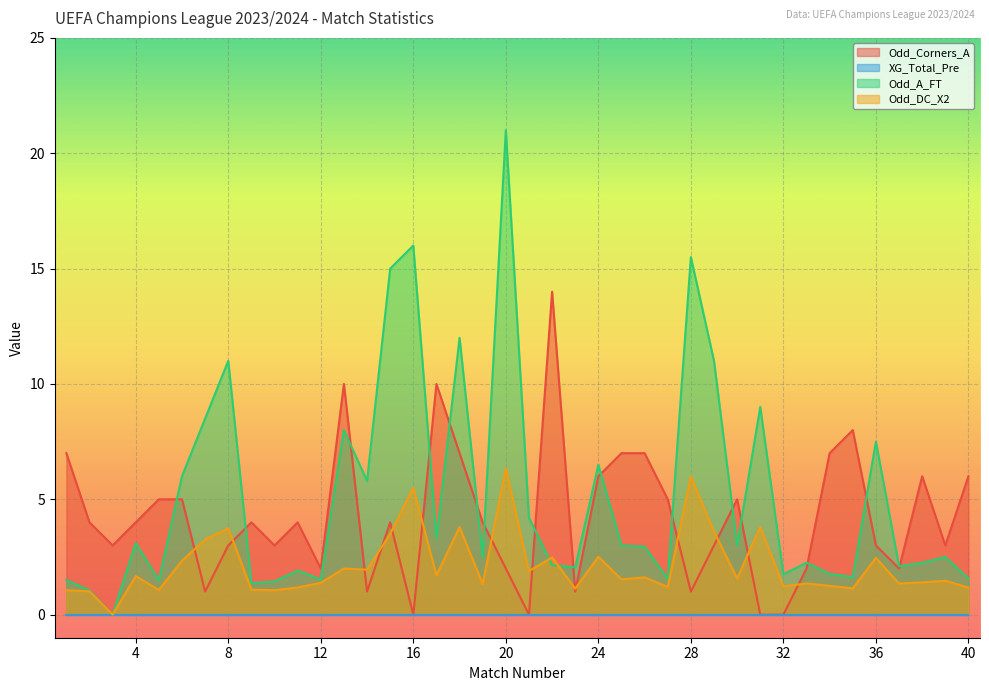

The Odd_DC_X2 series shows 0.3 at 32. True or false?

False